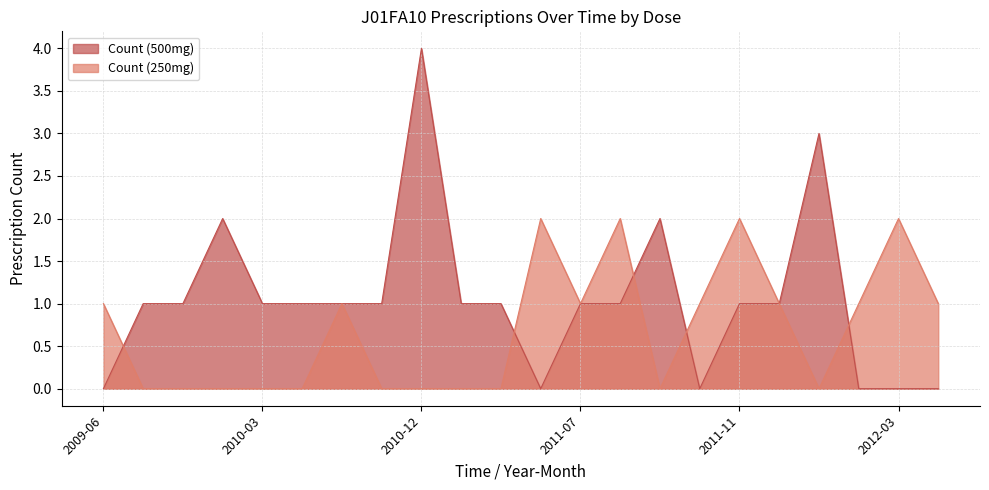

What is the difference between the highest and lowest values at 2012-08?

1